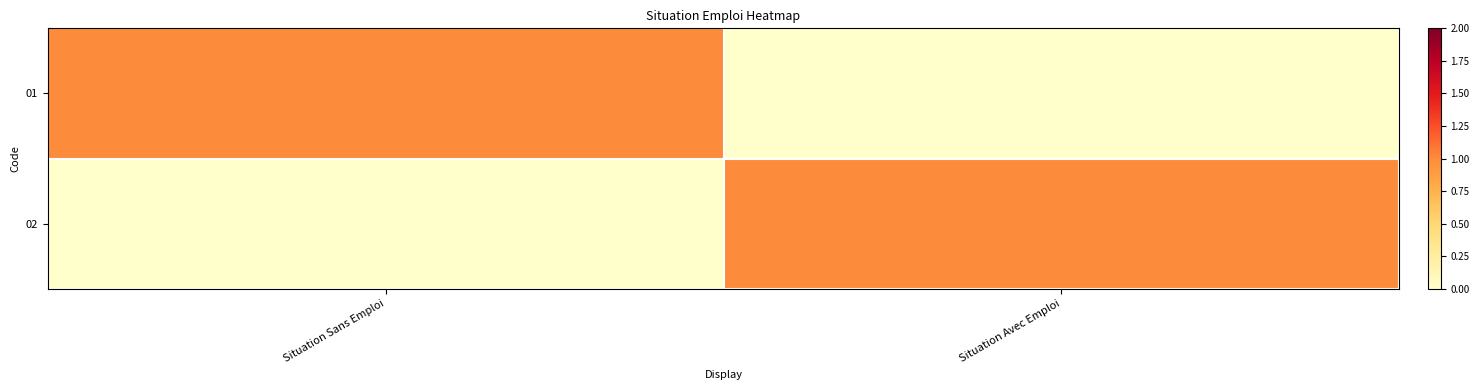

Which label corresponds to the smallest value in the chart?

Situation Avec Emploi